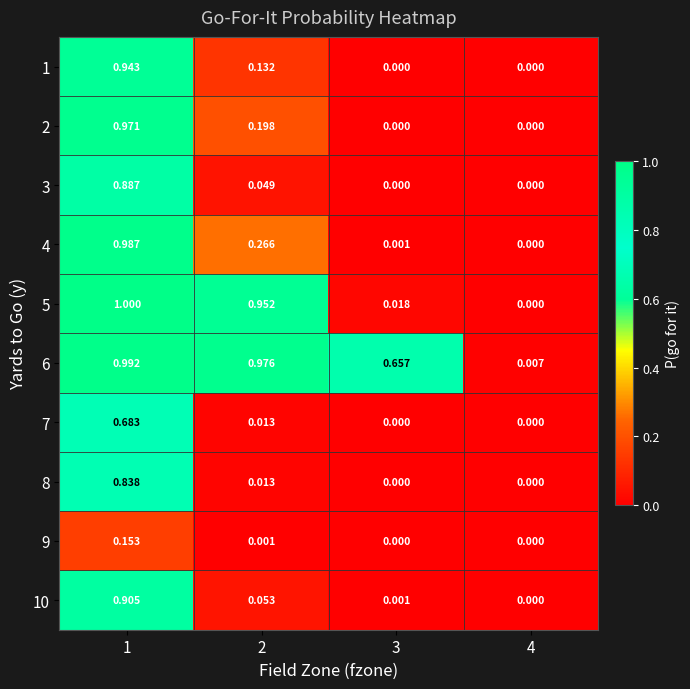

How many categories are shown in the chart?

4